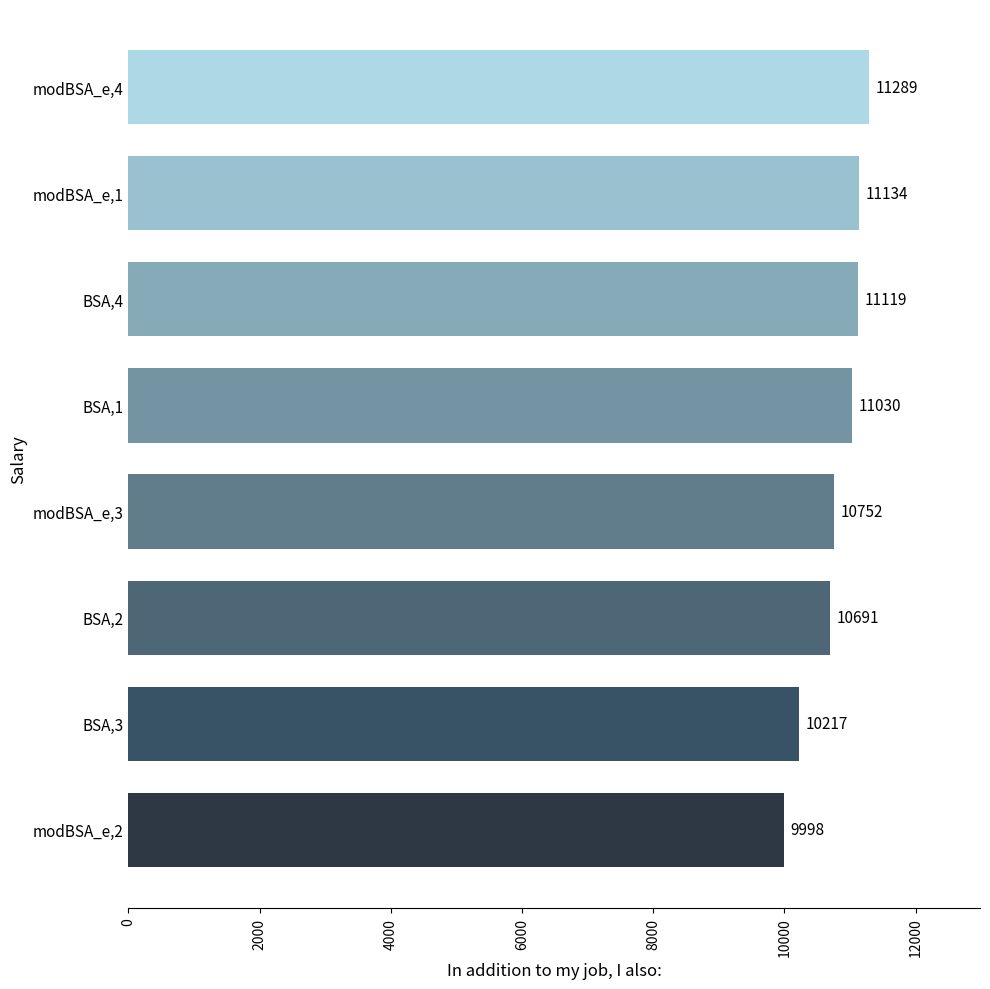

What is the approximate value at BSA,1?

11029.8